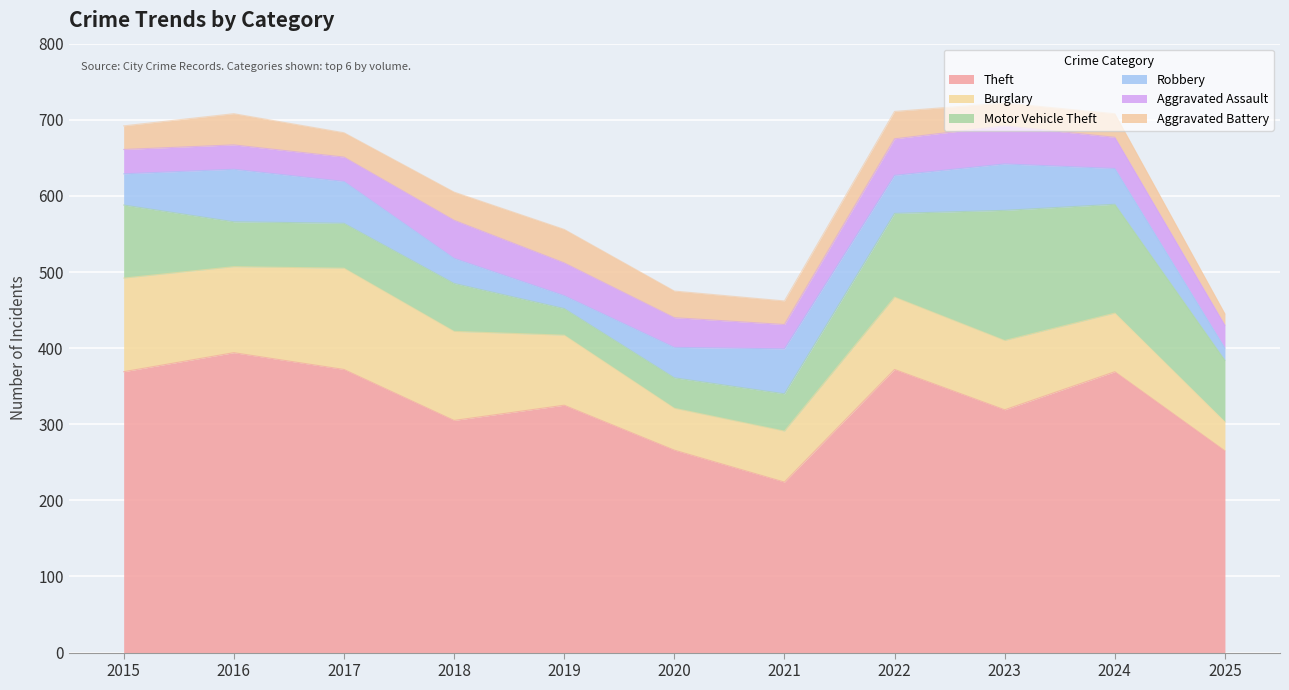

Is it true that Aggravated Assault equals 32 at 2017?

True